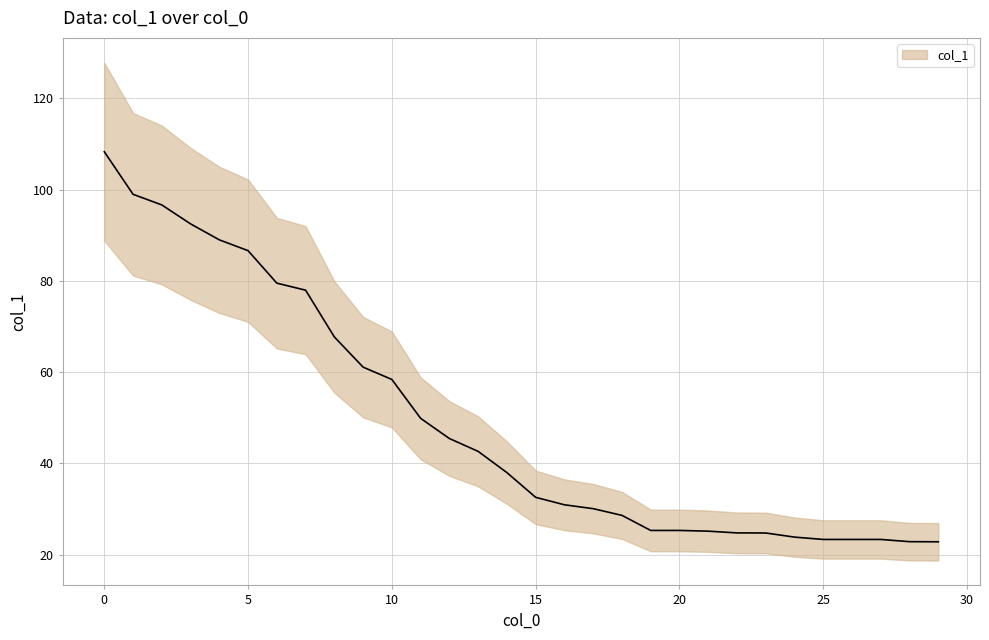

List the labels in order of value, largest first.

0, 1, 2, 3, 4, 5, 6, 7, 8, 9, 10, 11, 12, 13, 14, 15, 16, 17, 18, 19, 20, 21, 22, 23, 24, 25, 26, 27, 28, 29